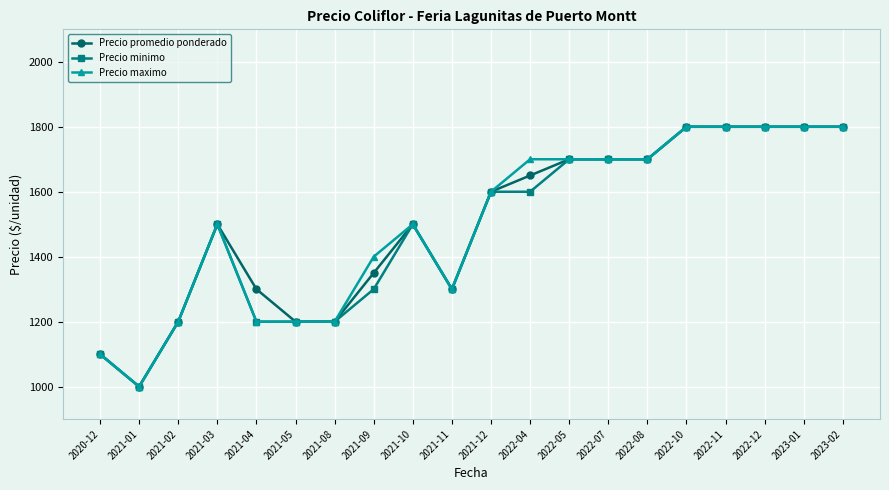

How many Precio minimo values are between 1200 and 1800?

18